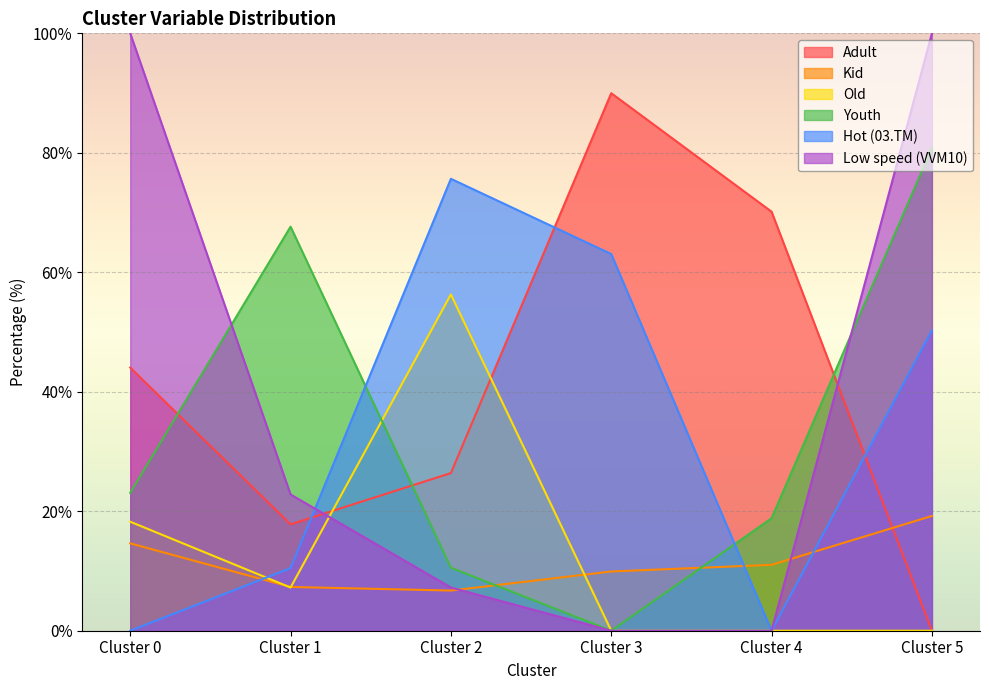

What are all the series names shown in the legend?

Adult, Kid, Old, Youth, Hot (03.TM), Low speed (VVM10)